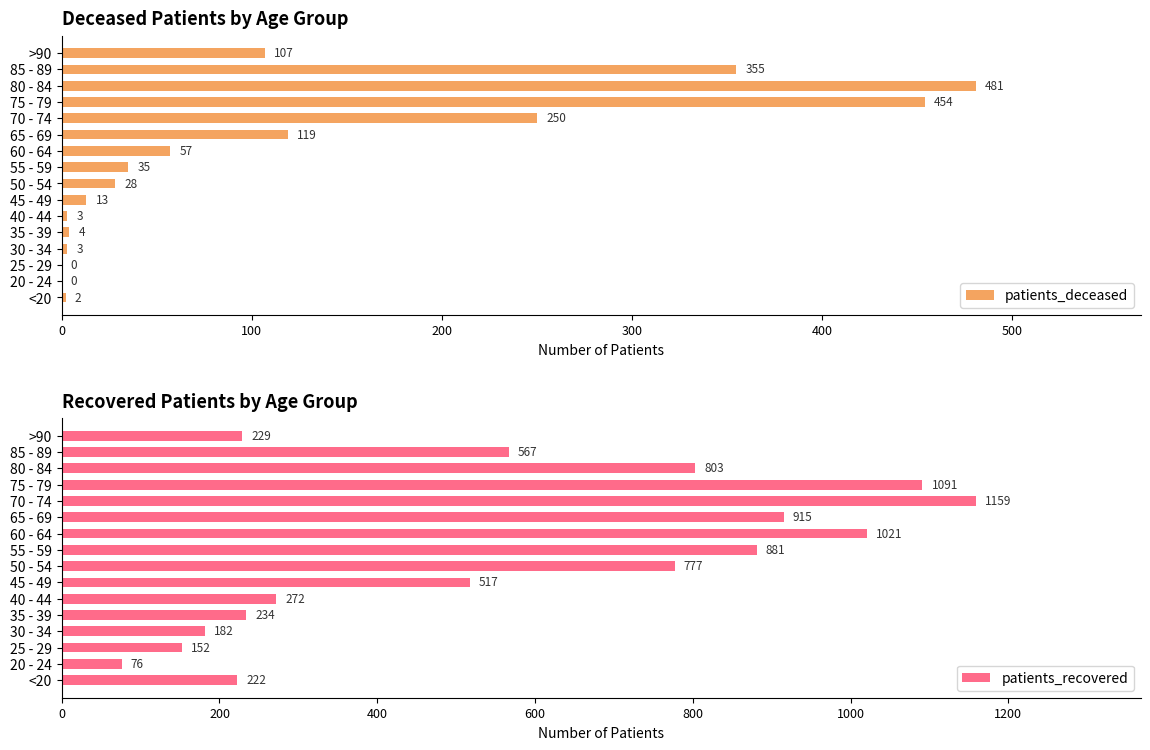

The patients_deceased series shows 28 at 50 - 54. True or false?

True